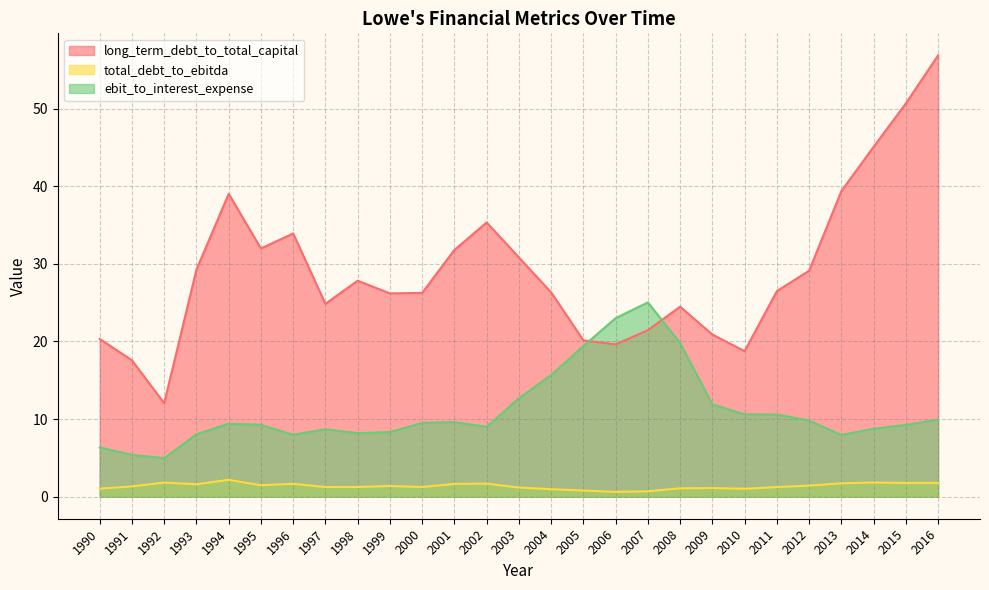

What is the sum of the total_debt_to_ebitda values at 1994 and 2011?

3.4